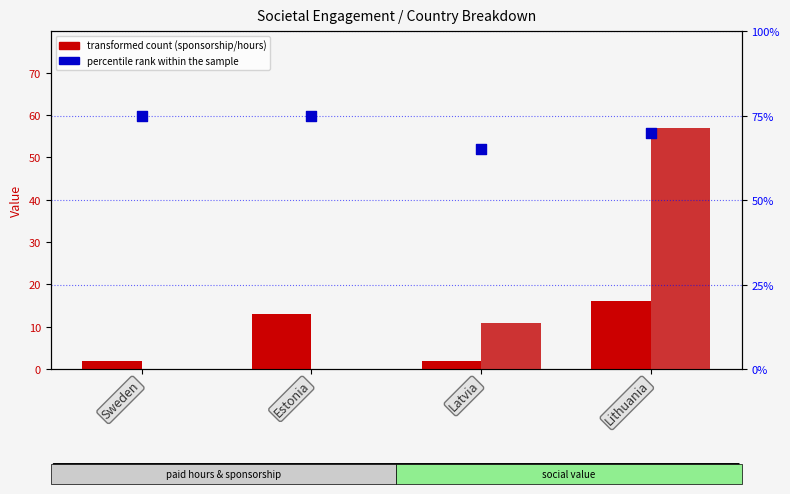

Which series has the largest total across all categories?

percentile rank within the sample